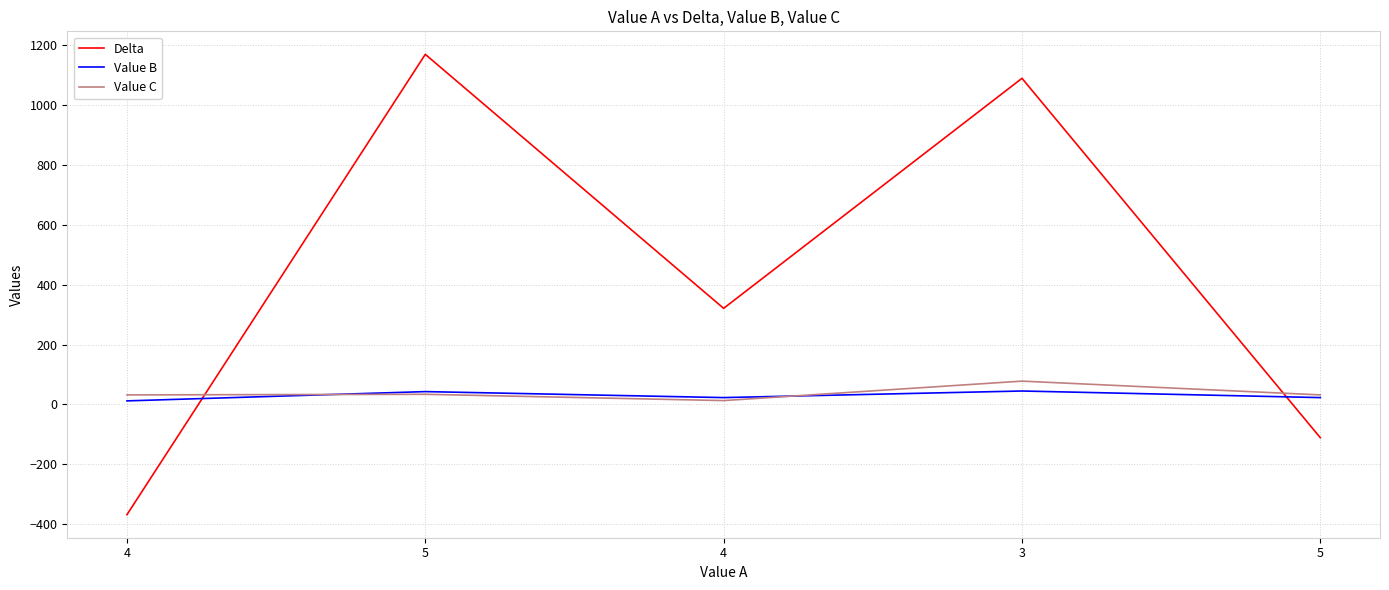

What value does the Value C series have at 5?

32